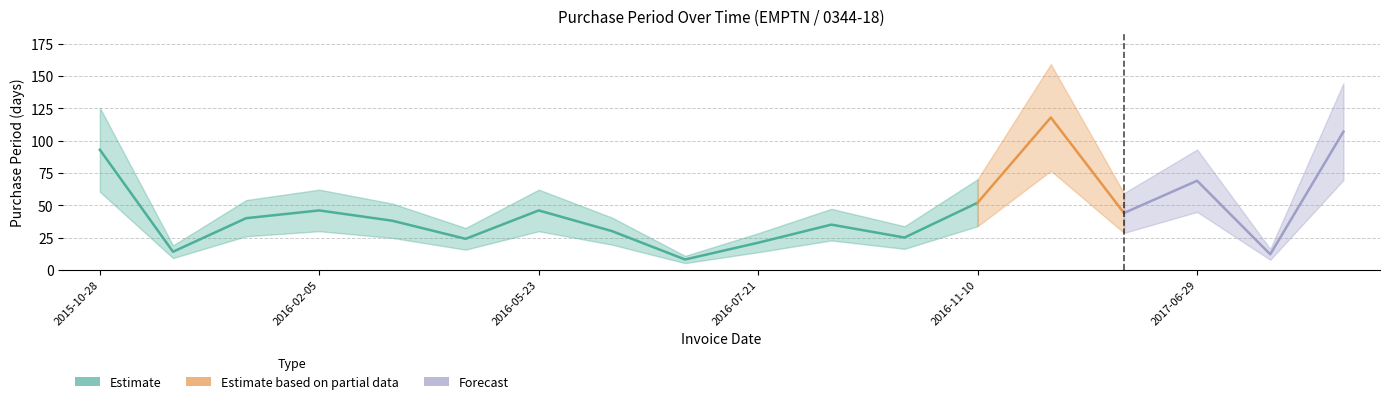

How many data points are less than 40?

9